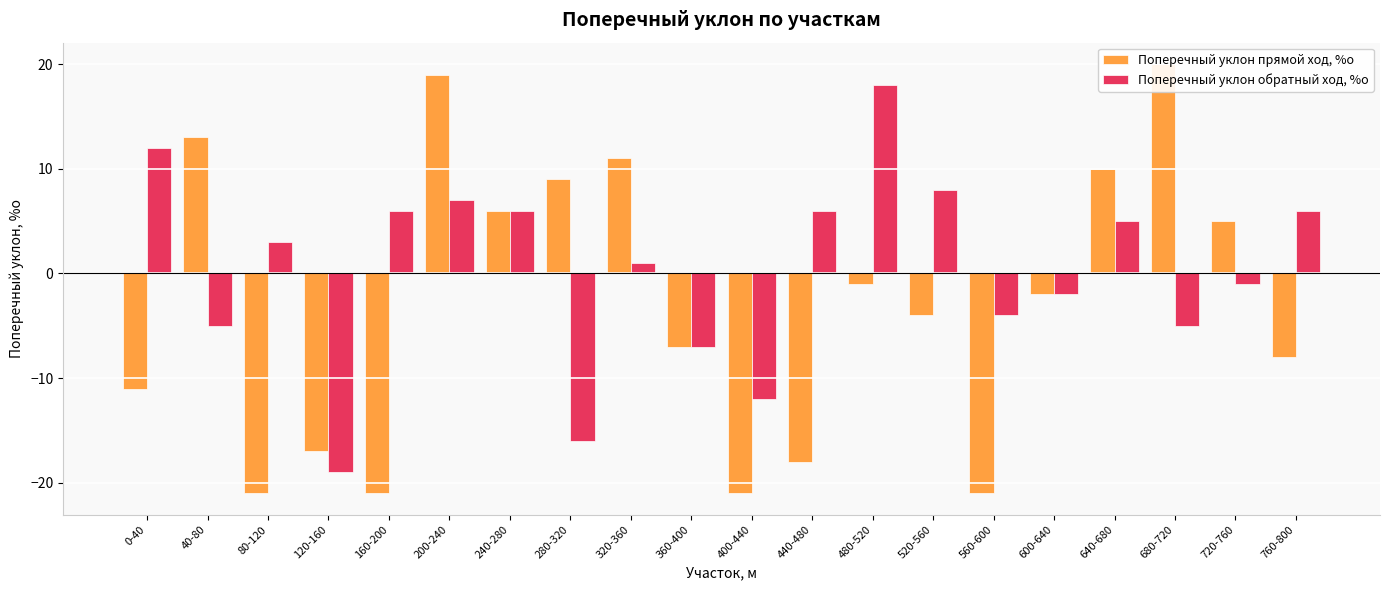

Does the chart contain stacked bars?

No